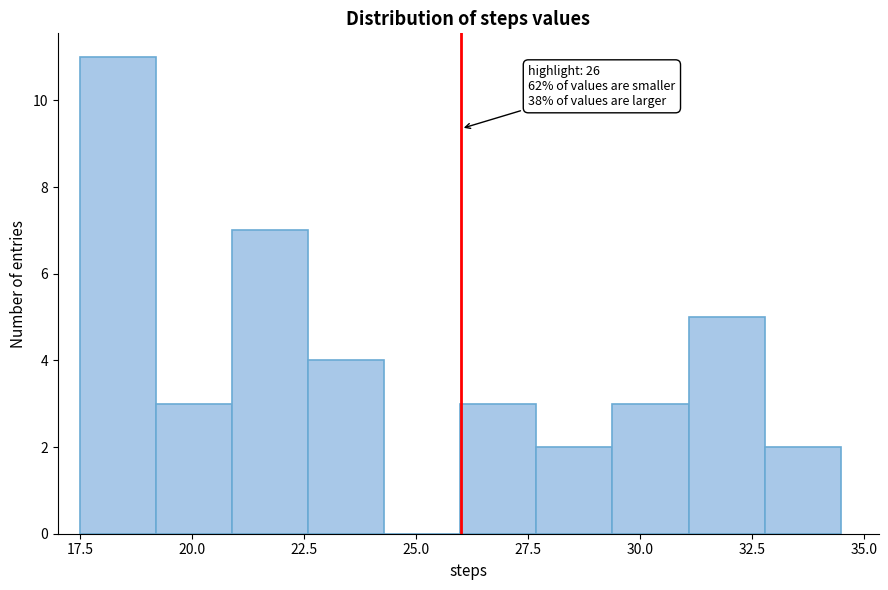

Around what value on the x-axis is the tallest bar? Give the approximate position of its centre, as read against the axis.

18.5